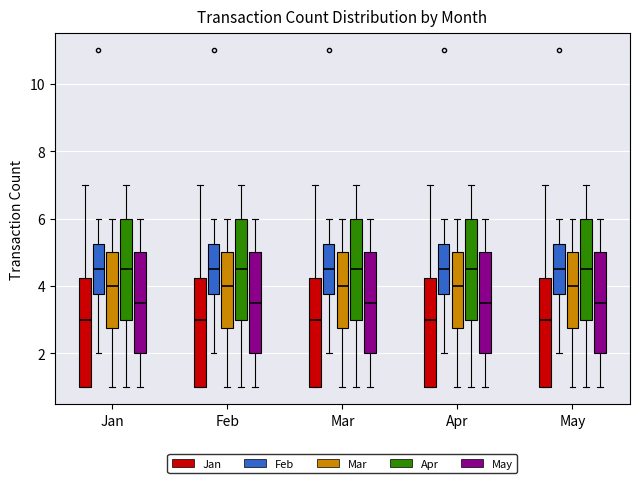

What is the sum of the transactionCount_Jan values at 7 and 6?

6.0